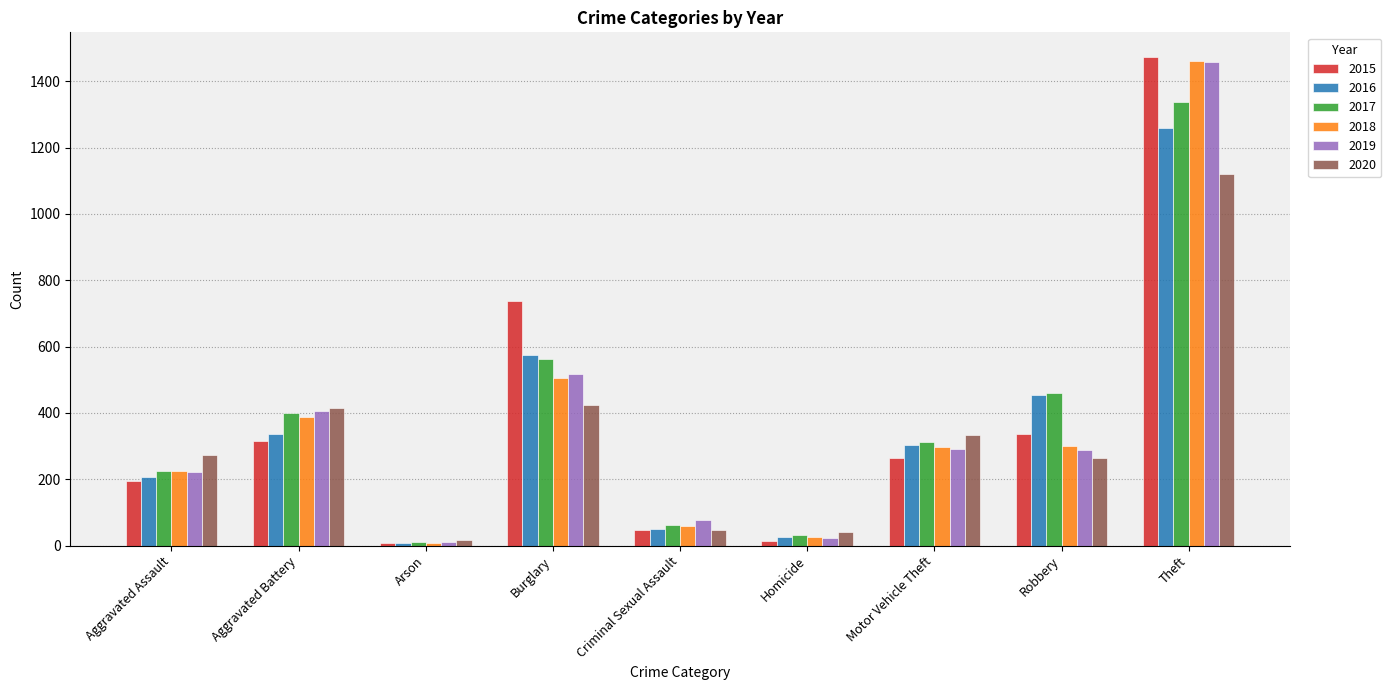

What is the difference between the highest and lowest values at Burglary?

313